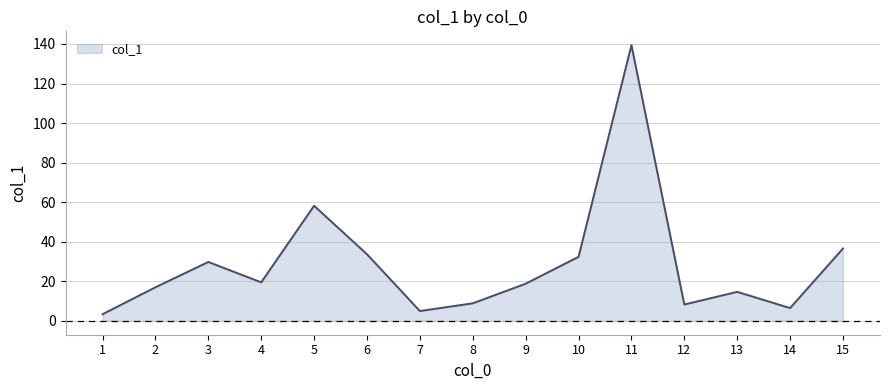

What is the difference between the maximum and second lowest values?

134.4